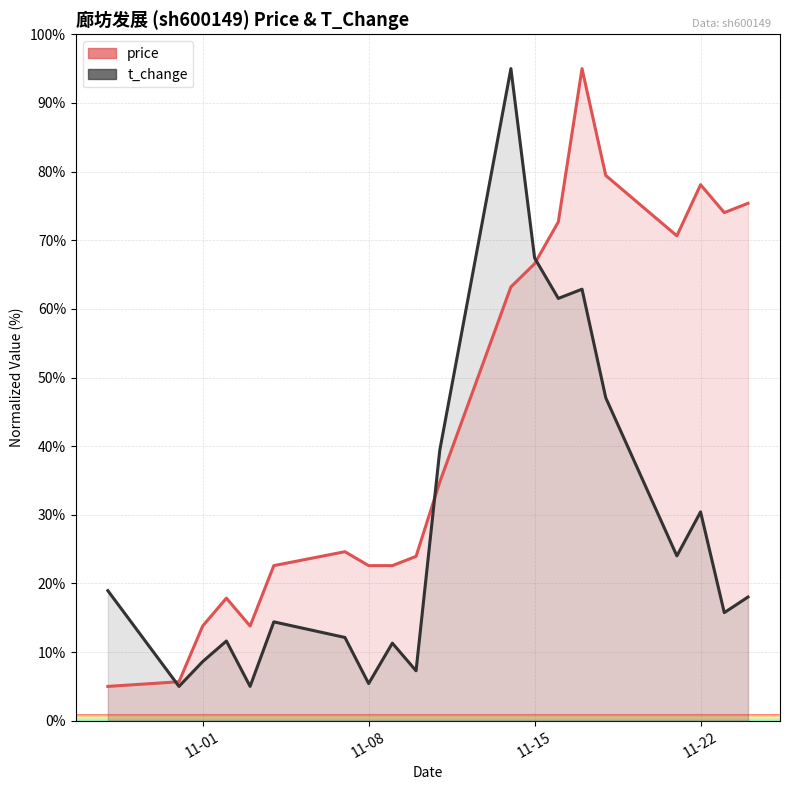

What position from the left is 2022-11-14?

12